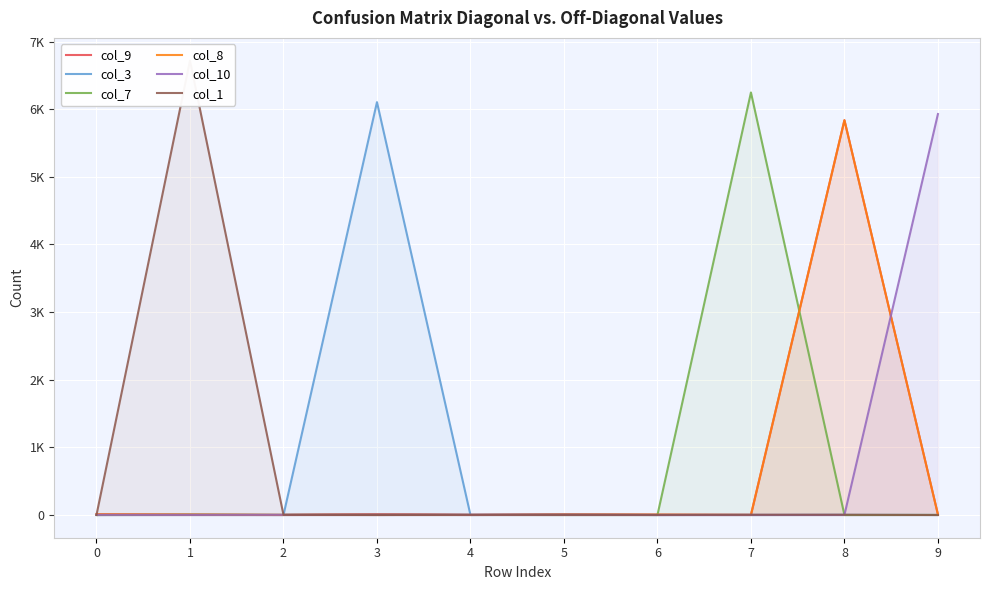

What is the difference between the col_7 values at 8 and 4?

1